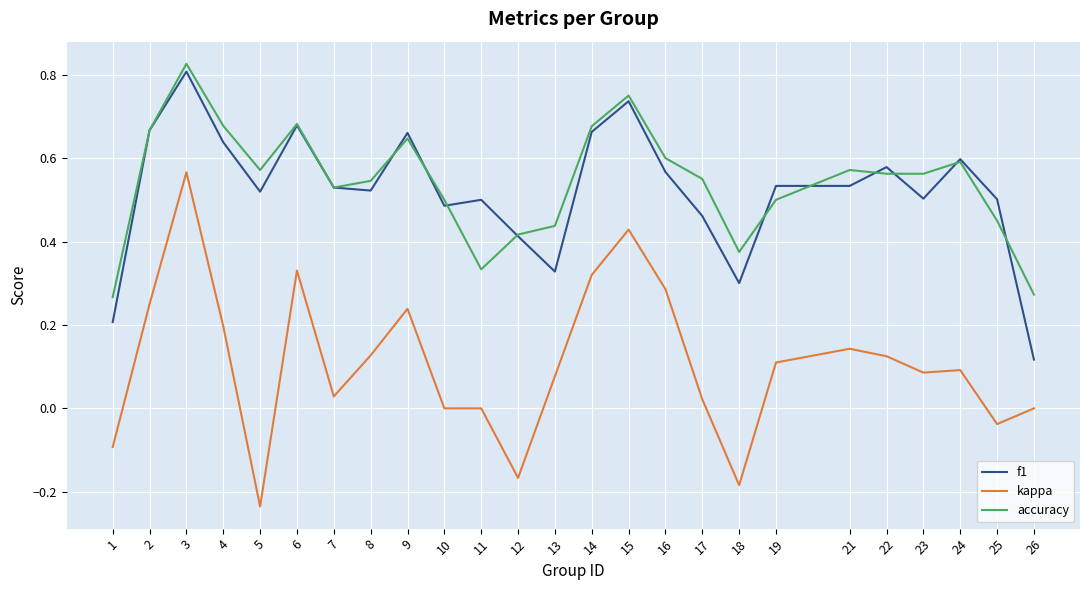

At which category is the sum across all series the highest?

3